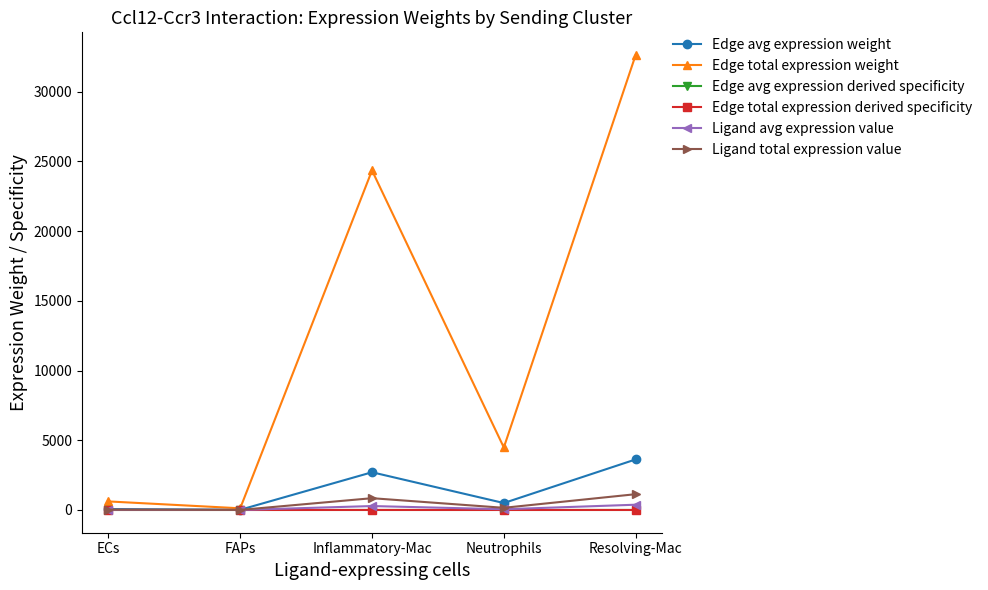

The value of Edge avg expression weight at Resolving-Mac is 3624.3. True or false?

True